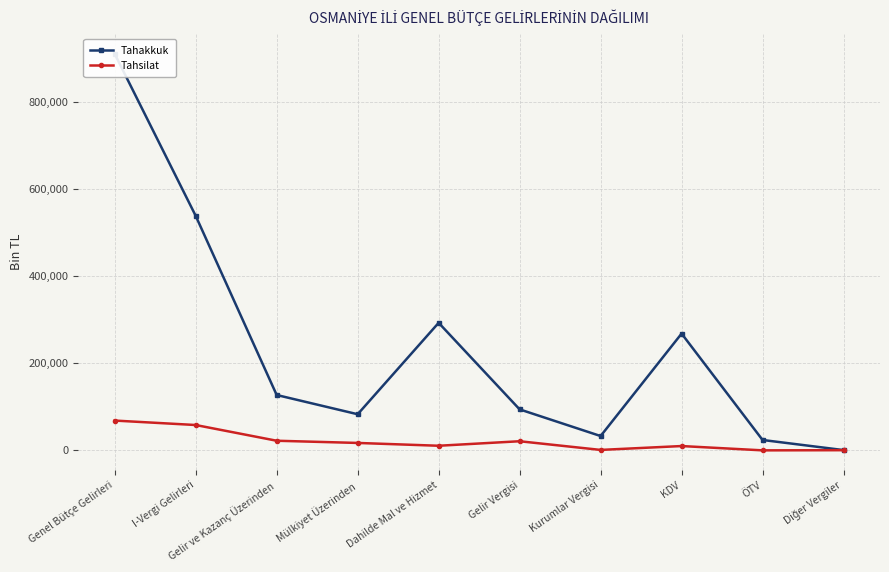

At which category does Tahakkuk reach its first local peak?

Dahilde Mal ve Hizmet